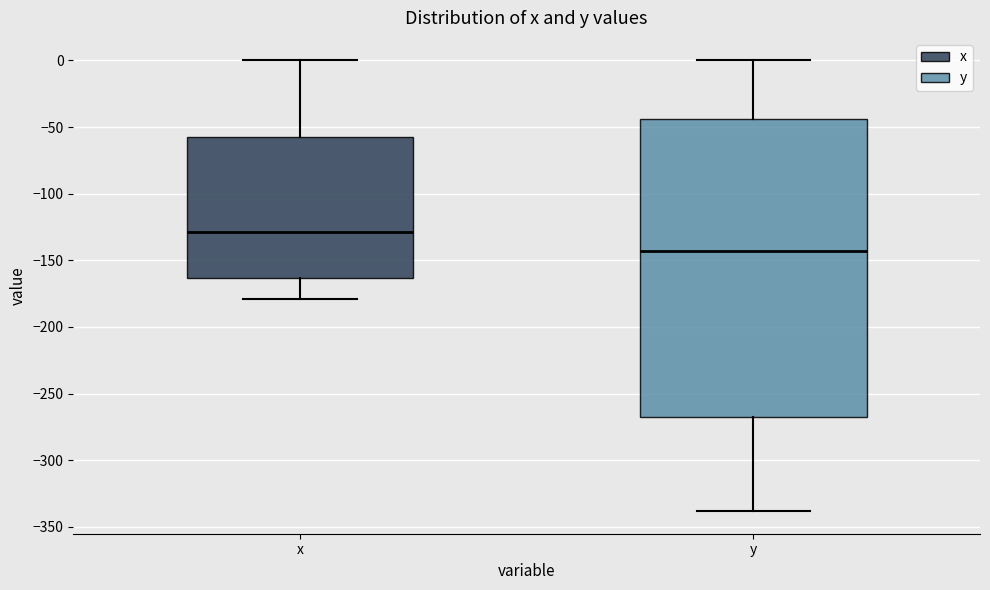

Reading left to right, read every box against the y-axis: the position of its median line, the range the box covers, and the ends of its whiskers. The values are not printed on the chart, so give them approximately, as read against the axis.

x: median -130, box -165 to -55, whiskers -180 to 0
y: median -145, box -265 to -45, whiskers -340 to 0